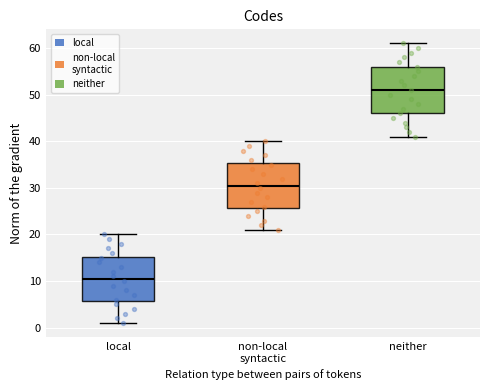

Reading left to right, transcribe this box plot: for each box, give where its median line is, the range the box spans, and where its two whiskers end, as read against the y-axis. The values are not printed on the chart, so give them approximately, as read against the axis.

local: median 11, box 6 to 15, whiskers 1 to 20
non-local syntactic: median 31, box 26 to 35, whiskers 21 to 40
neither: median 51, box 46 to 56, whiskers 41 to 61